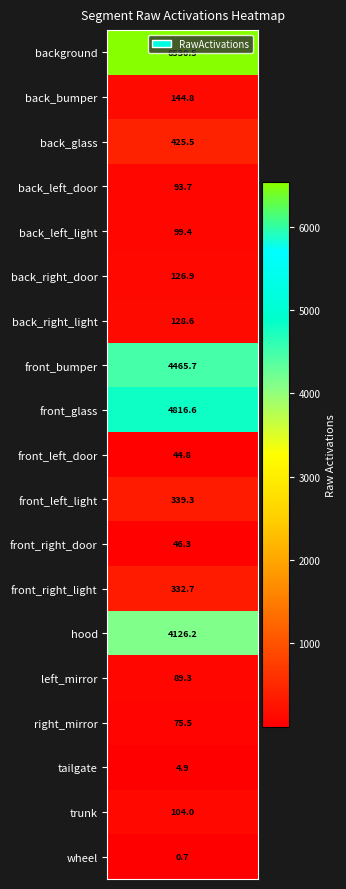

What is the sum of all values?

21995.3